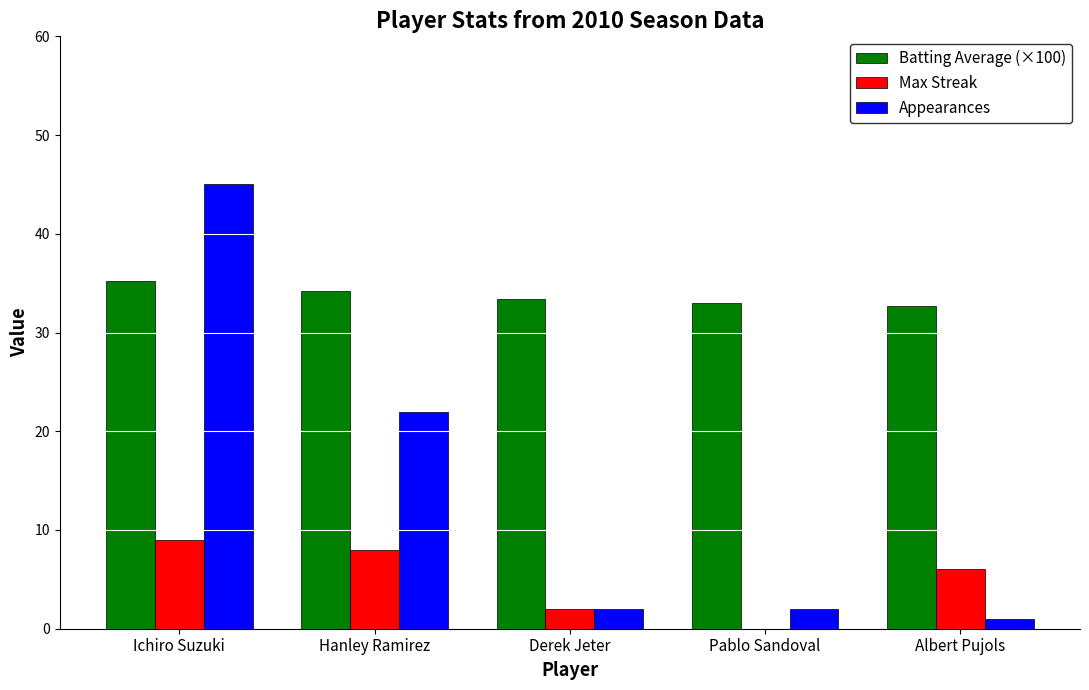

Where does the Max Streak series first go above 6?

Ichiro Suzuki